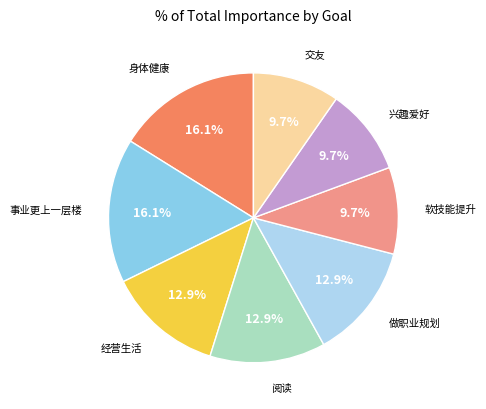

How many segments does this pie chart have?

8